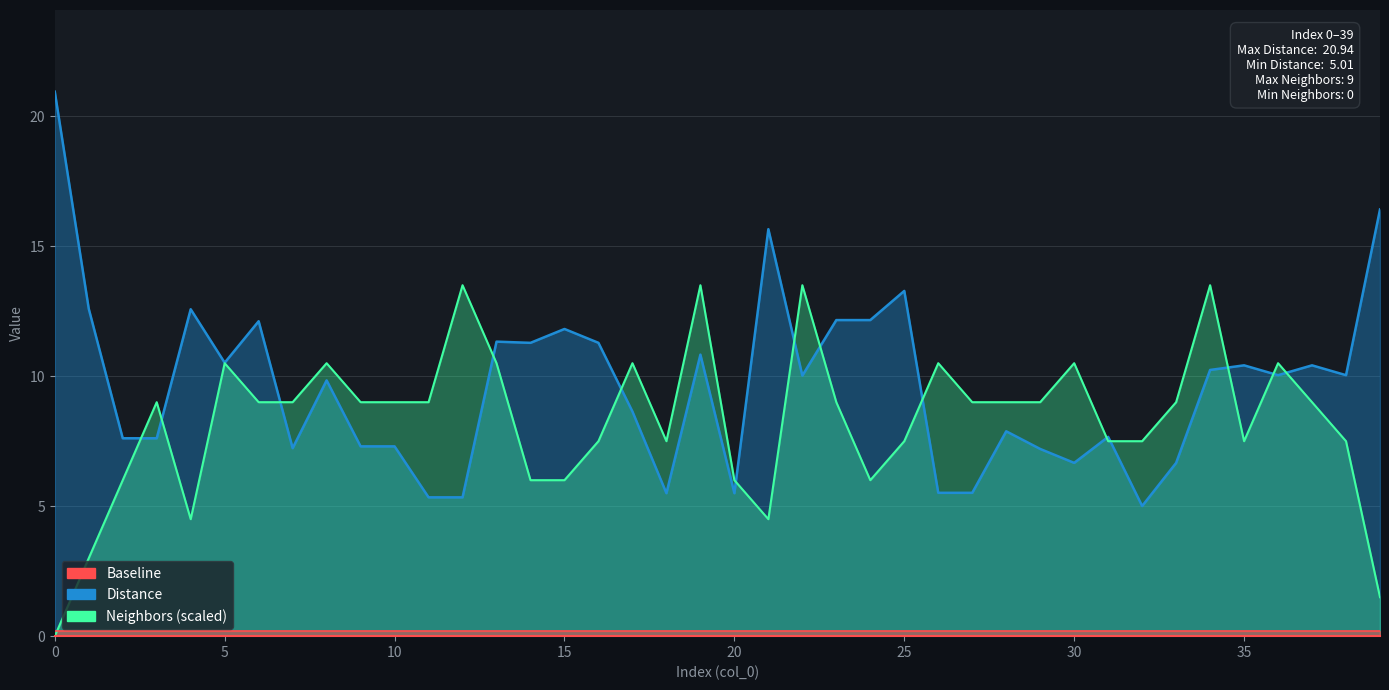

How many lines are shown in the chart?

2